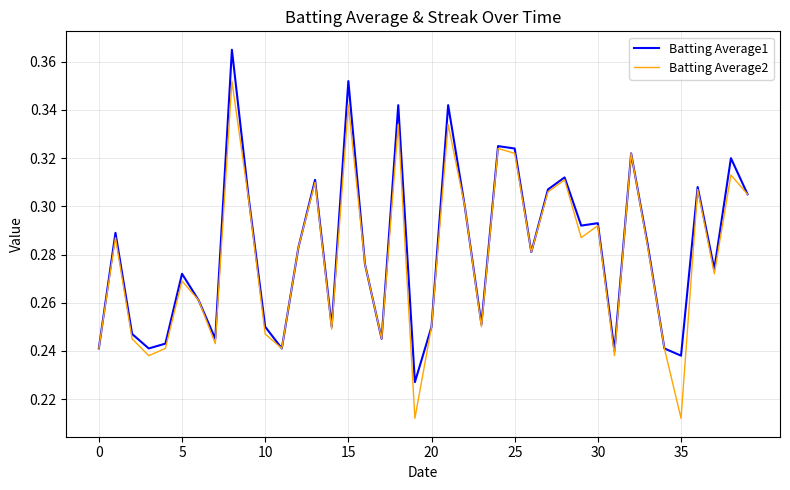

Rank the series by their maximum value, from highest to lowest.

Batting Average1, Batting Average2